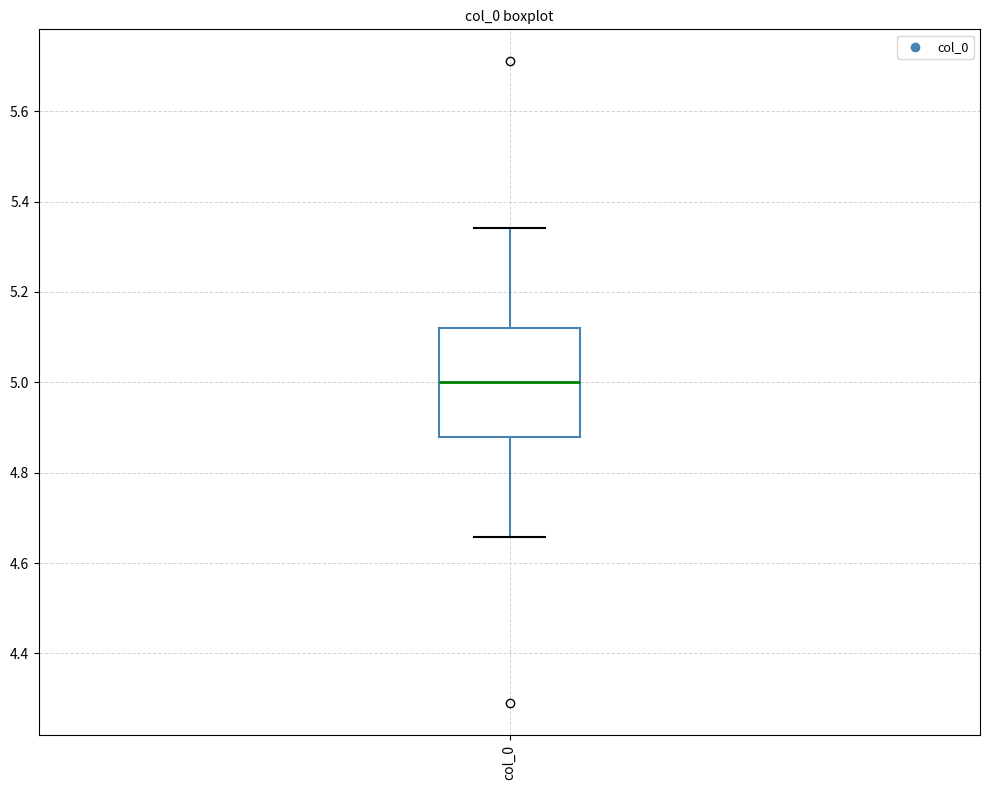

Where does the upper whisker of the box for col_0 end on the y-axis? The values are not printed on the chart, so give them approximately, as read against the axis.

5.34